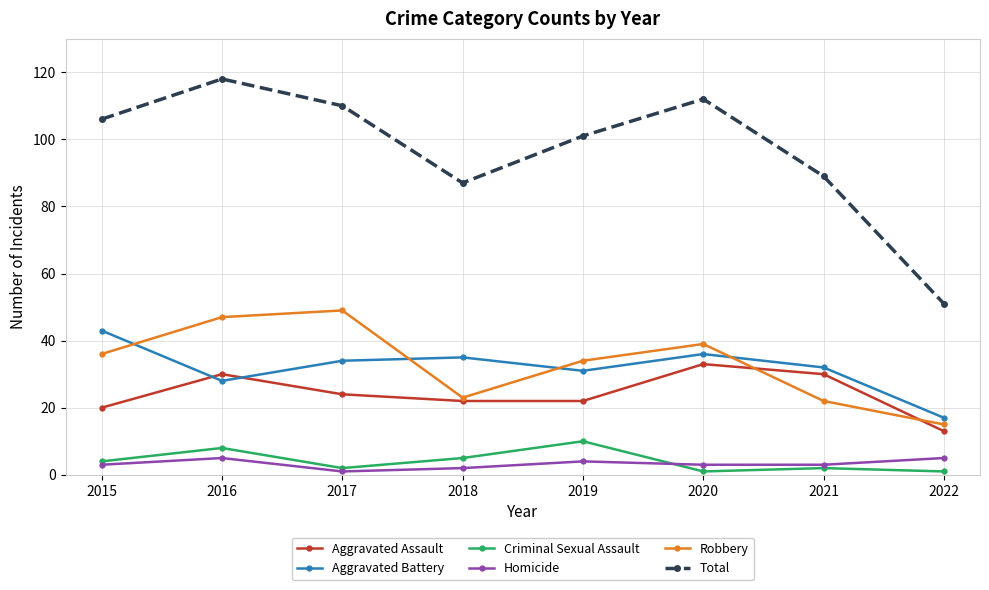

Is it true that Criminal Sexual Assault equals 4 at 2015?

True